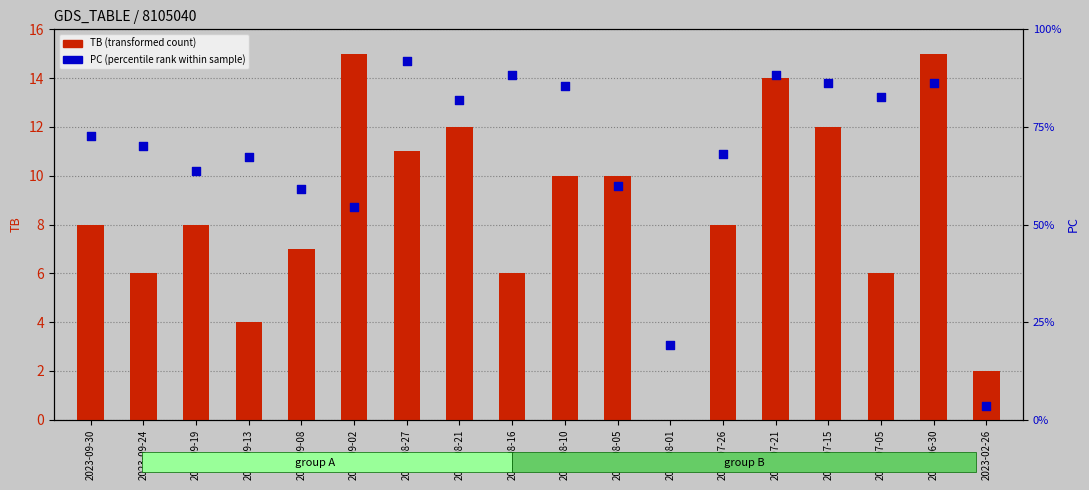

Which series contains the highest Y value?

PC (percentile rank within sample)